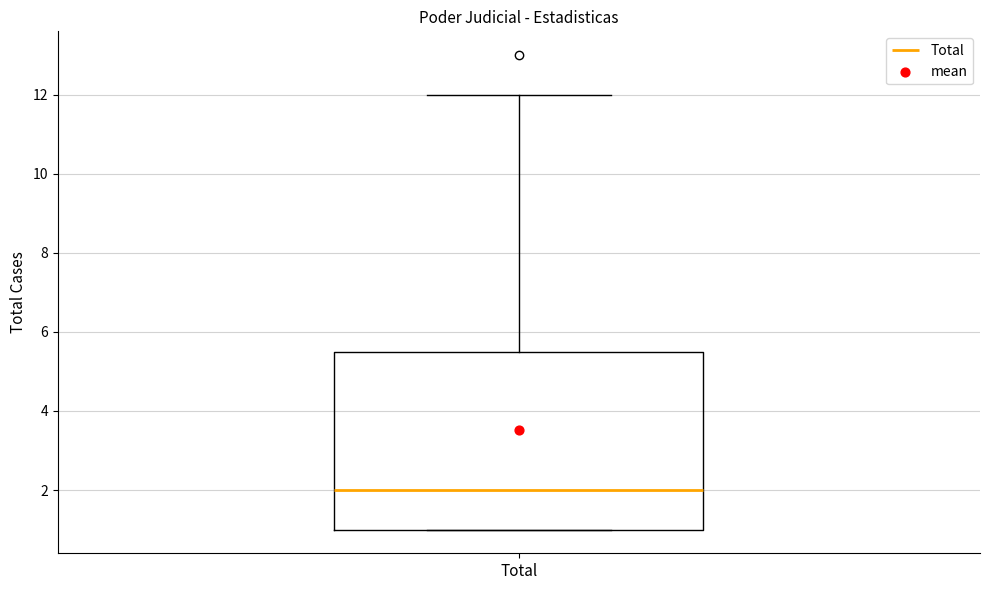

Transcribe this box plot: give where the median line is, the range the box spans, and where the two whiskers end, as read against the y-axis. The values are not printed on the chart, so give them approximately, as read against the axis.

median 2.0, box 1.0 to 5.6, whiskers 1.0 to 12.0